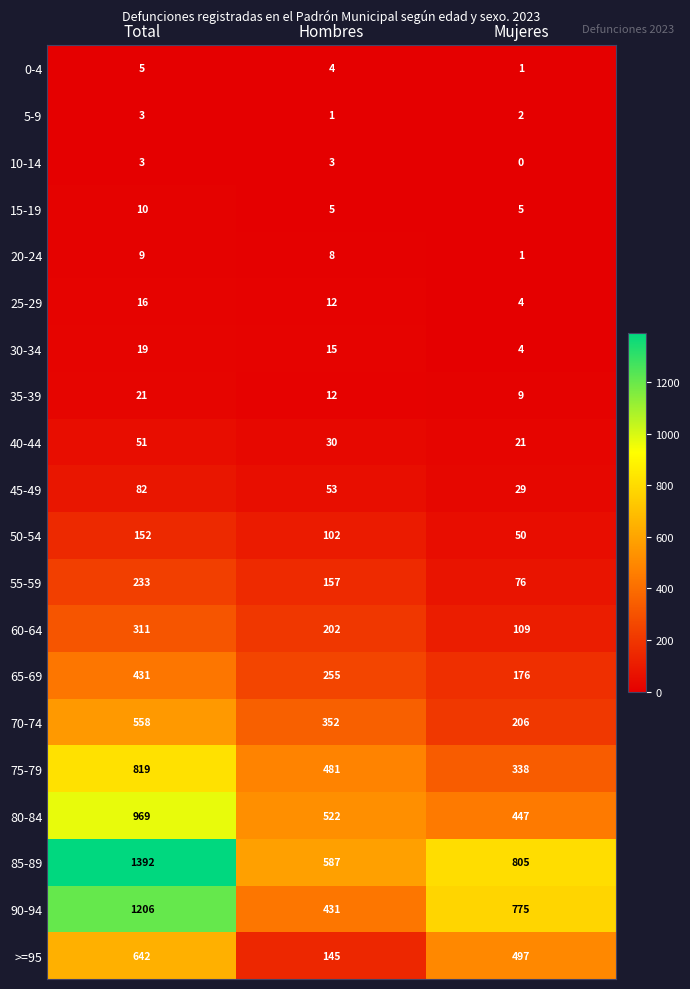

What is the sum of the >=95 values at Mujeres and Total?

1139